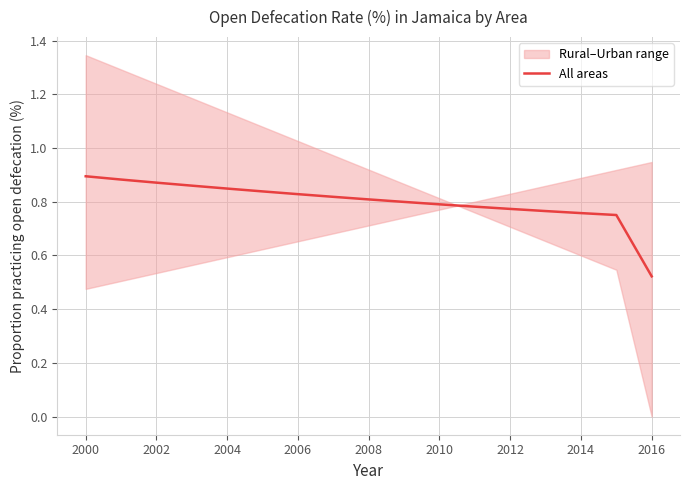

The value of All areas at 2008 is 0.8. True or false?

True